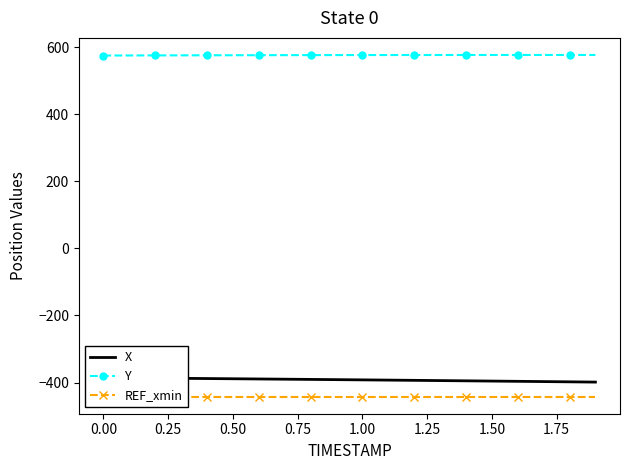

What is the highest value of the Y series?

576.6